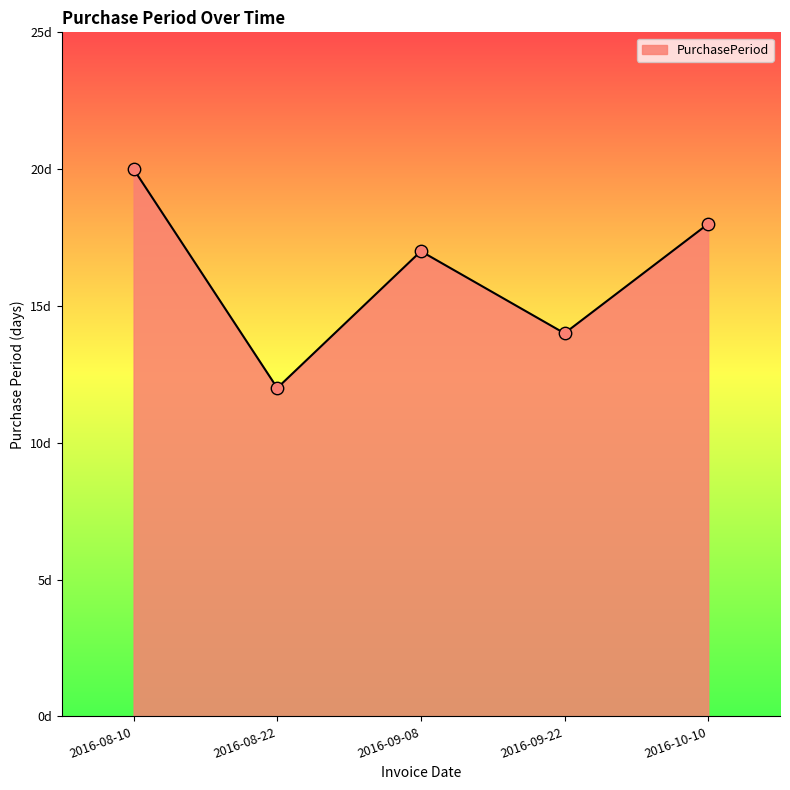

What is the ratio of the value at 2016-10-10 to the value at 2016-08-10?

0.9